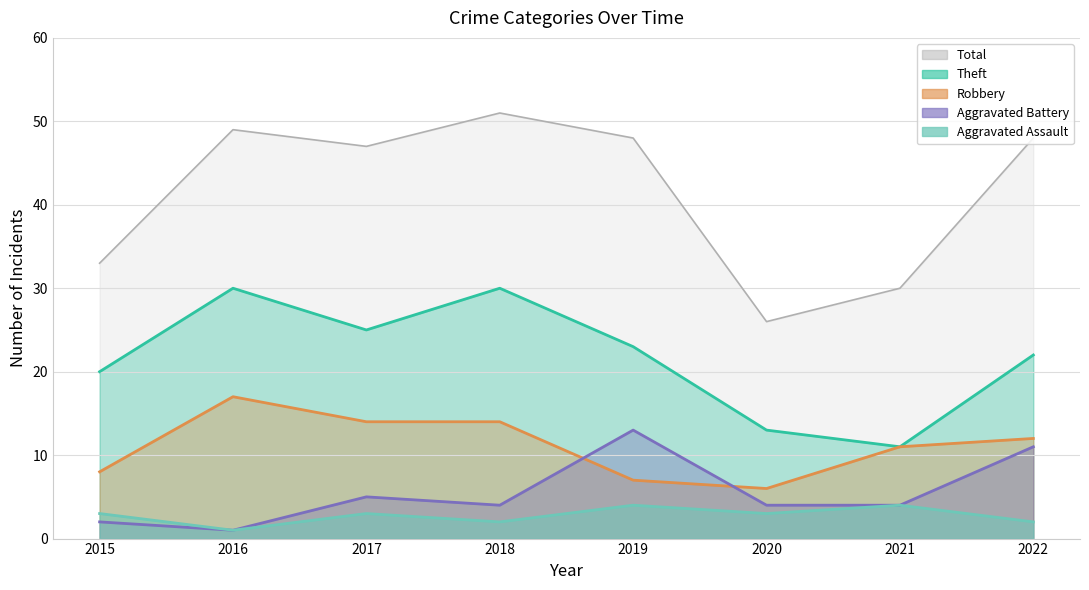

How many lines are shown in the chart?

5